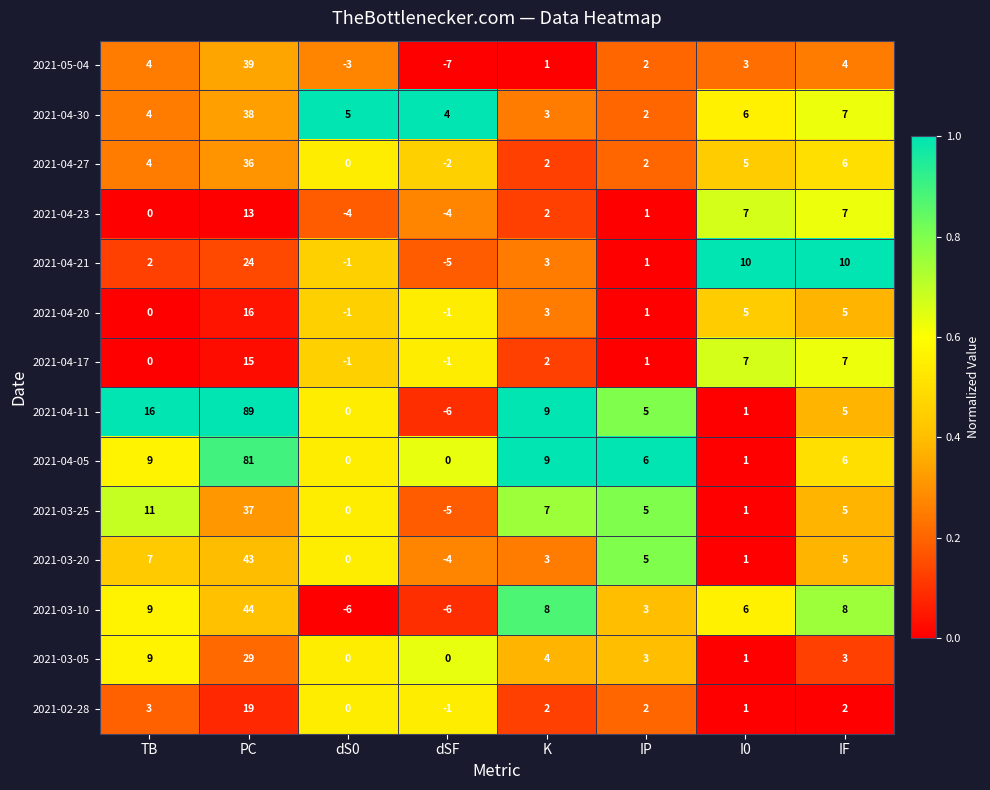

Is the value of 2021-04-20 at IF greater than the value of 2021-04-27 at dSF?

Yes